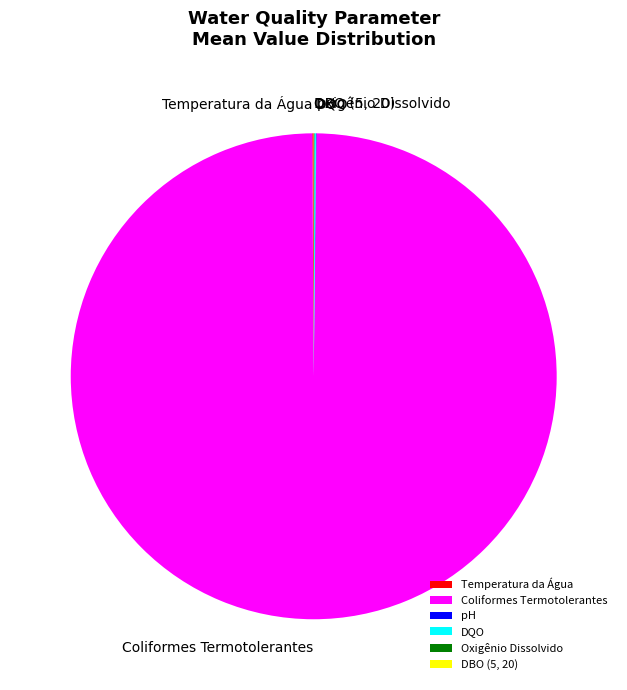

What is the largest slice in the pie chart?

Coliformes Termotolerantes